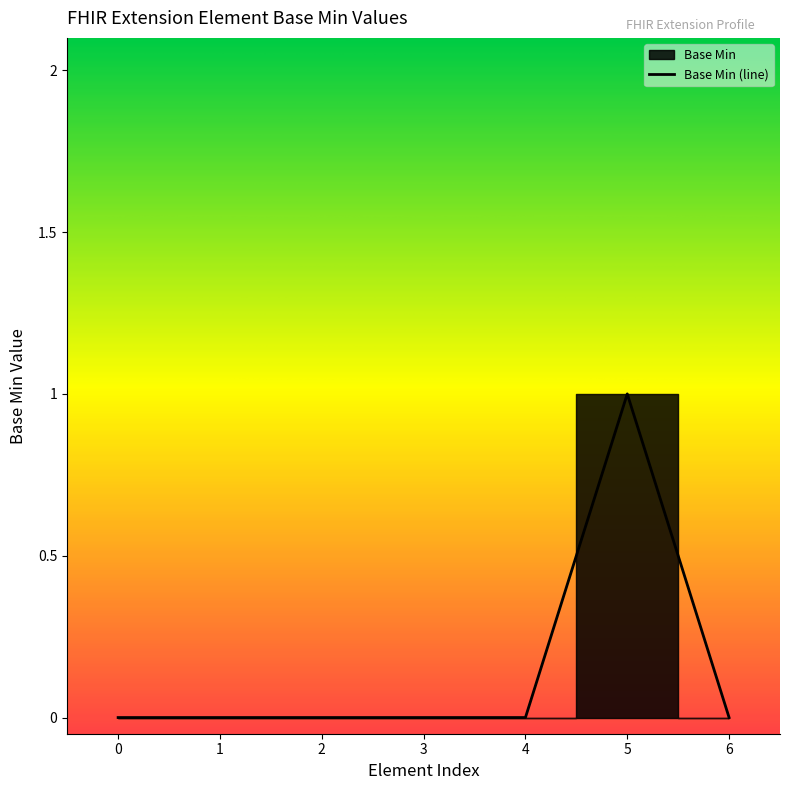

The Base Min (line) series shows 0 at 6. True or false?

True